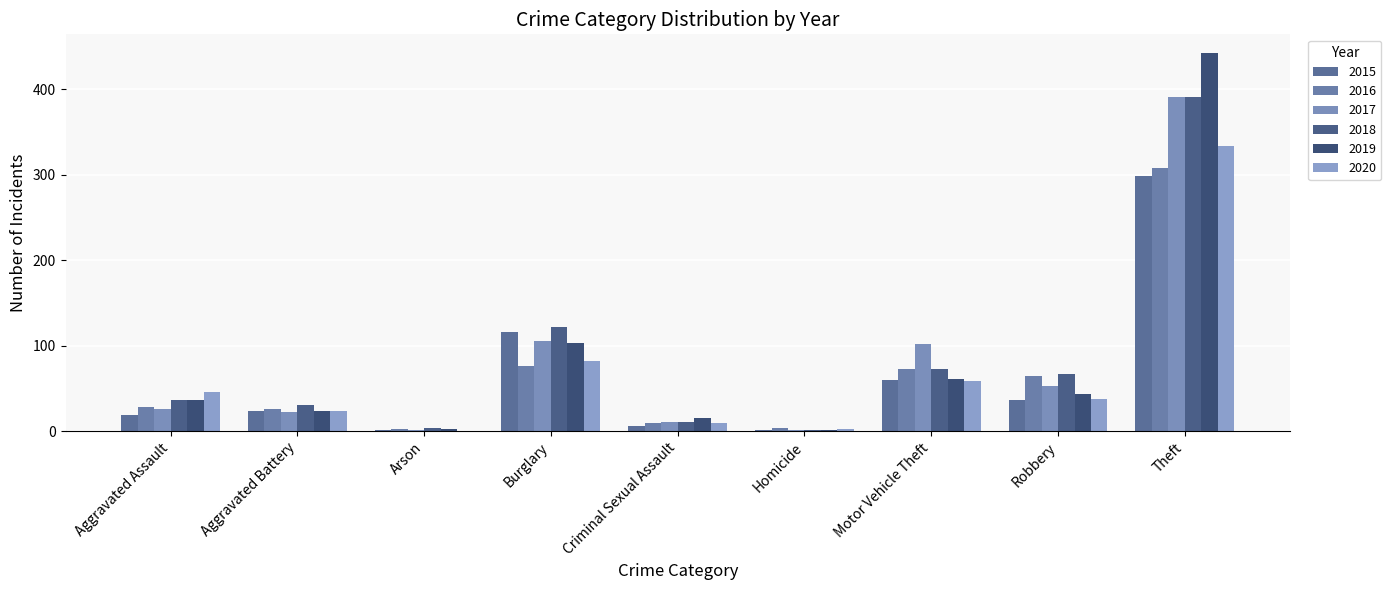

The 2015 series shows 12 at Robbery. True or false?

False